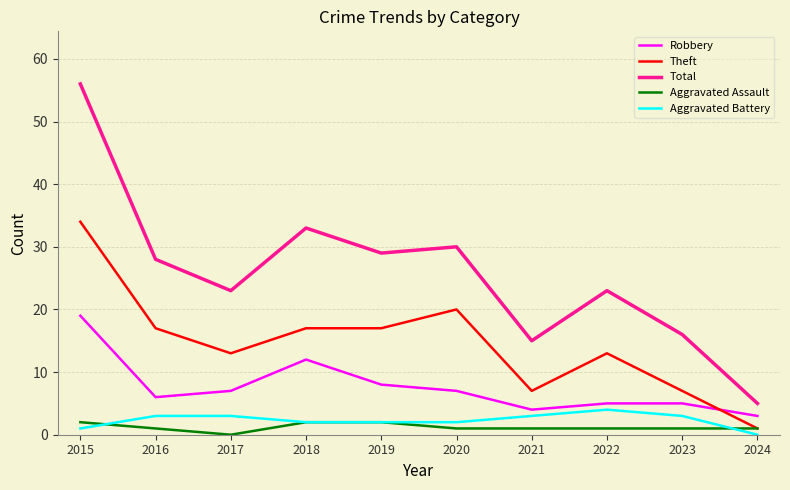

Is the value of Theft at 2024 greater than the value of Robbery at 2017?

No